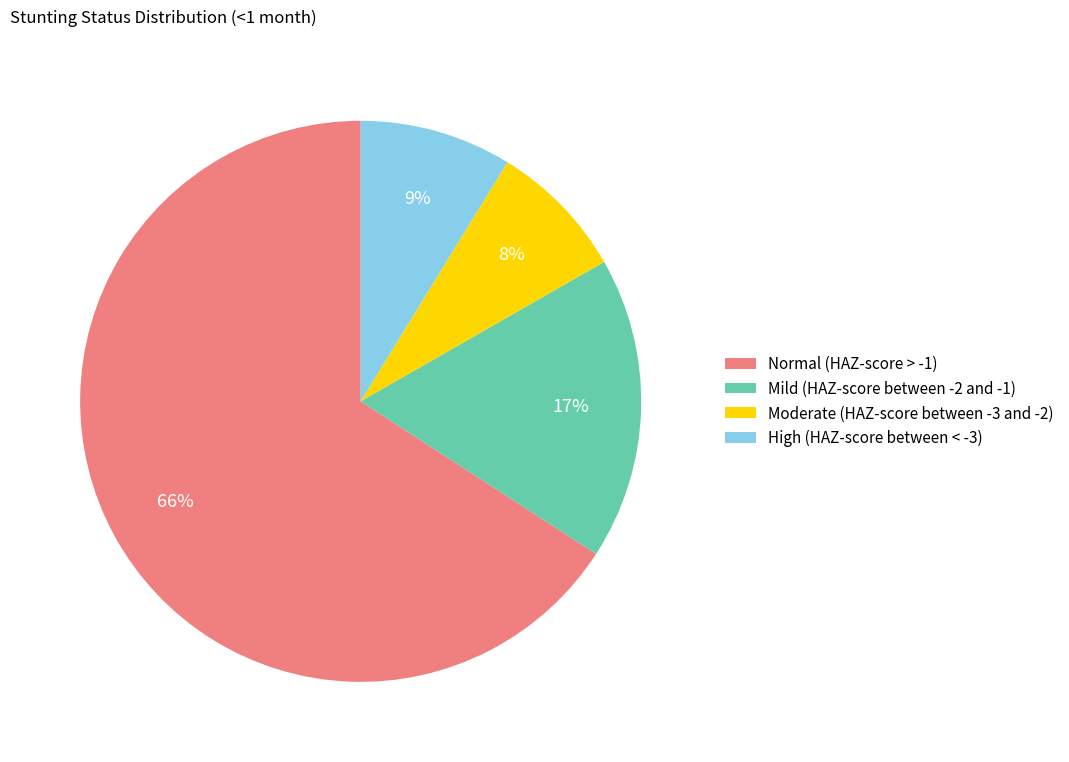

True or false: Normal (HAZ-score > -1) accounts for 71% of the total.

False